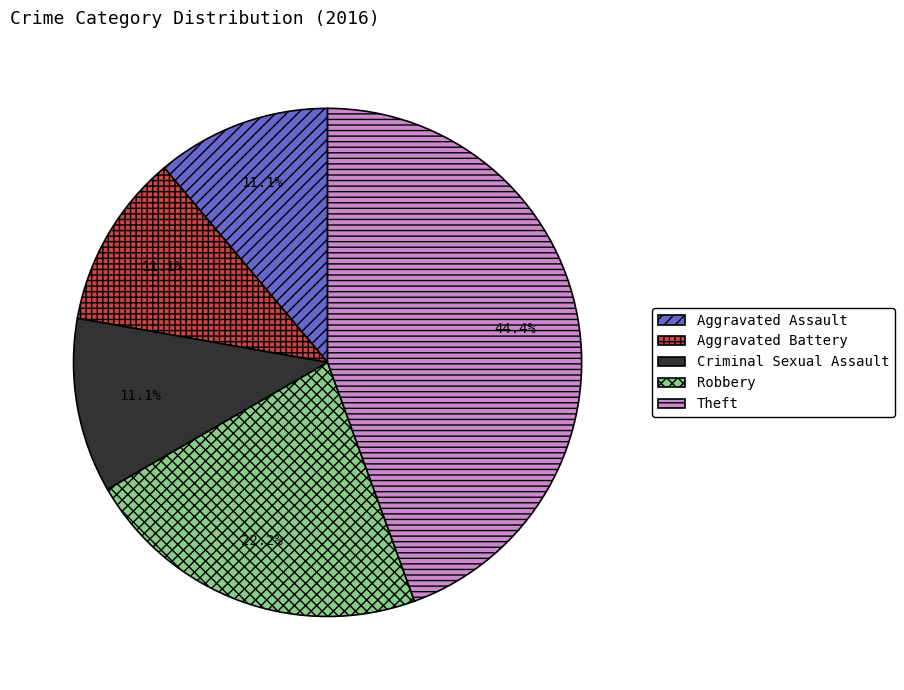

To the nearest percent, what is the difference between the Aggravated Battery and Theft slice percentages?

33%